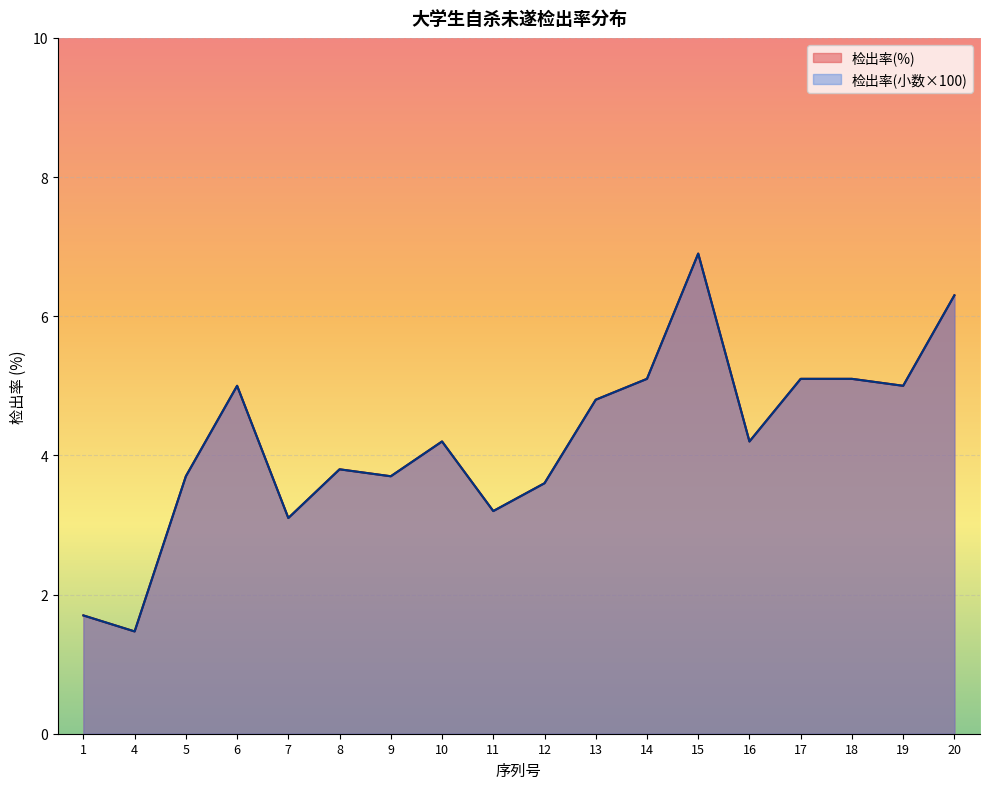

Does the chart display data point markers on the line(s)?

No